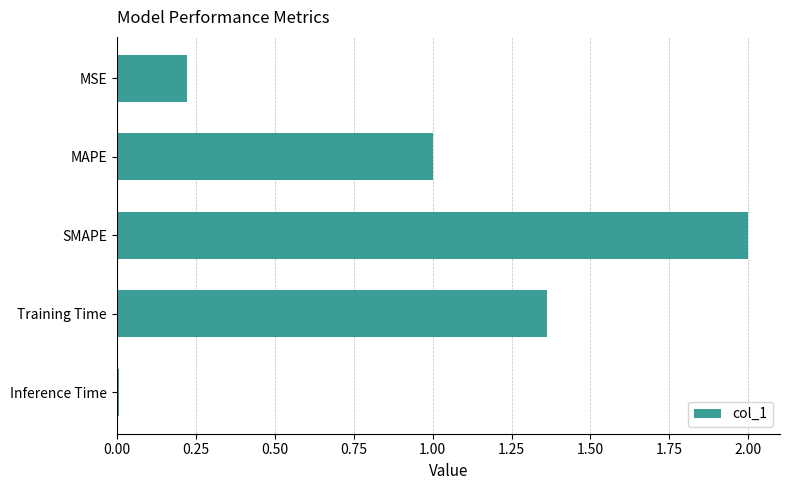

What is the difference between the maximum and minimum values?

2.0